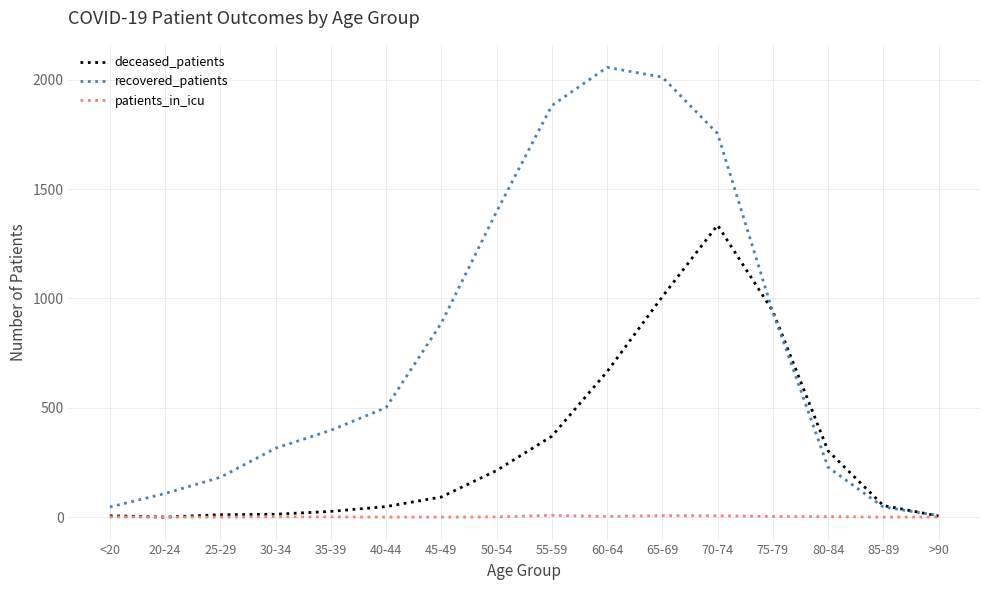

List the series in order of their peak value, lowest first.

patients_in_icu, deceased_patients, recovered_patients